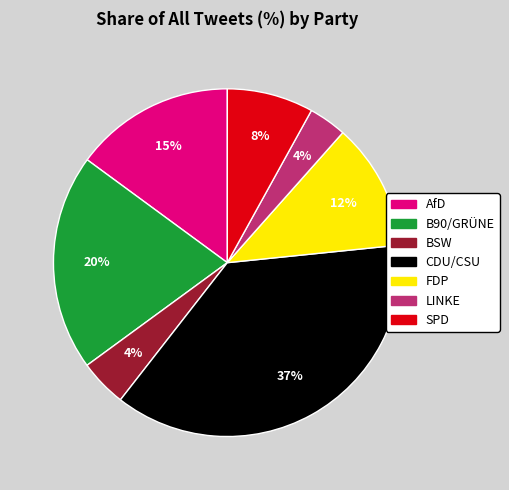

Which has a higher value, B90/GRÜNE or LINKE?

B90/GRÜNE